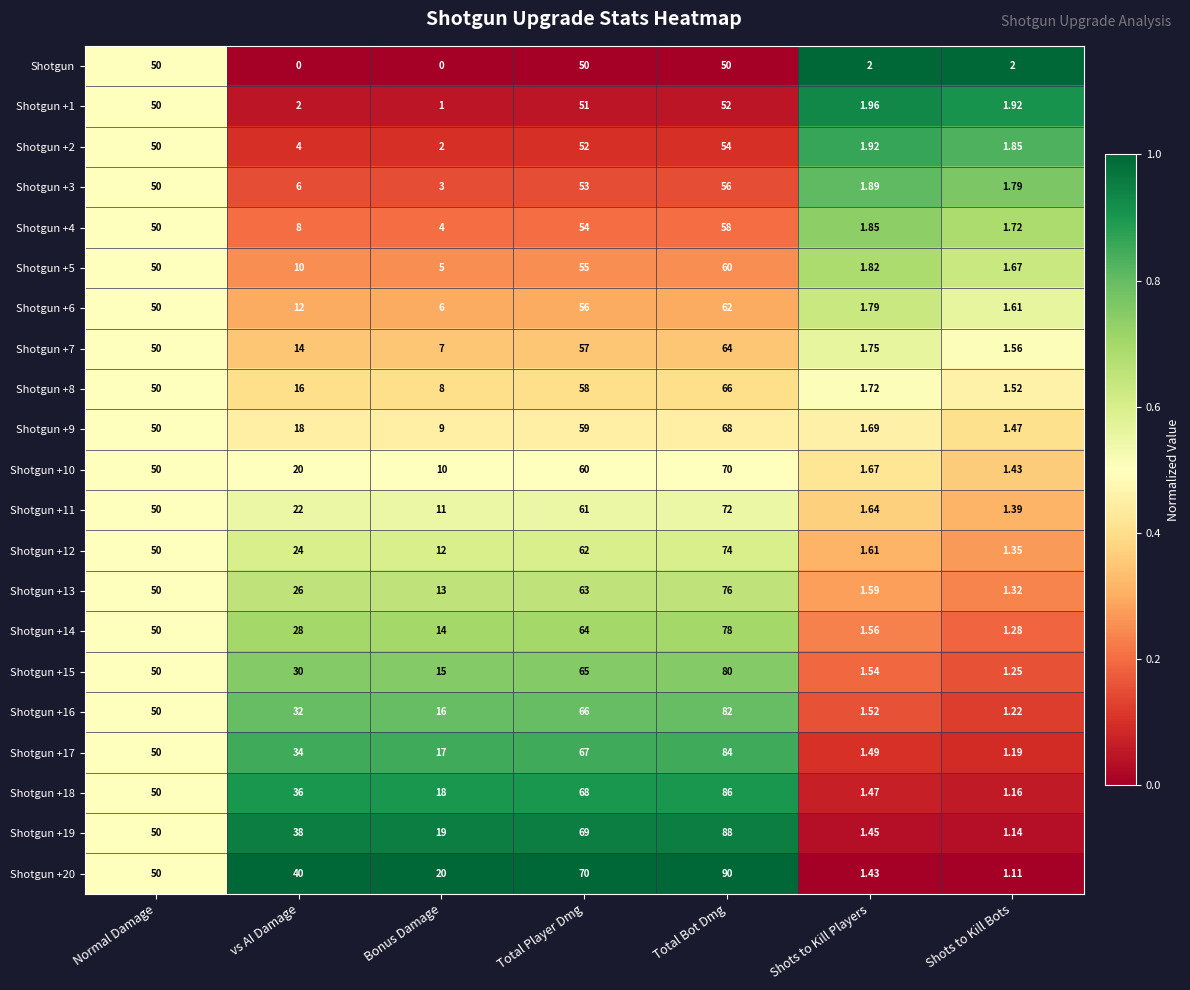

Where does the Shotgun +18 series first go above 36?

Normal Damage